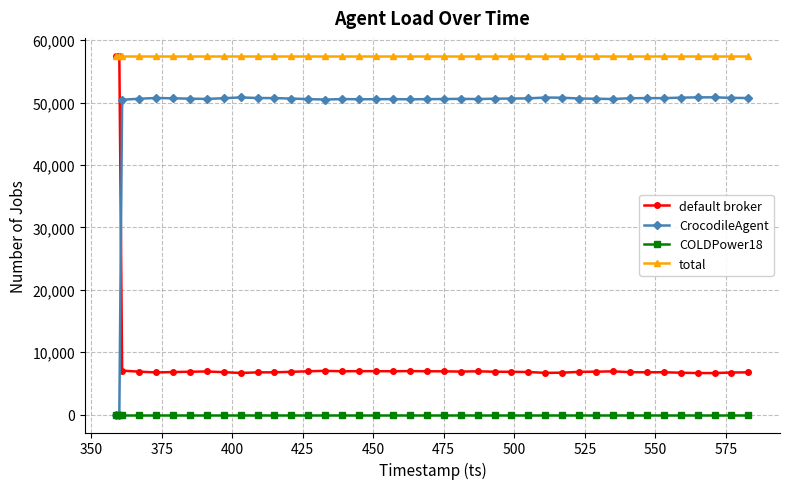

True or false: CrocodileAgent and total cross at least once.

False